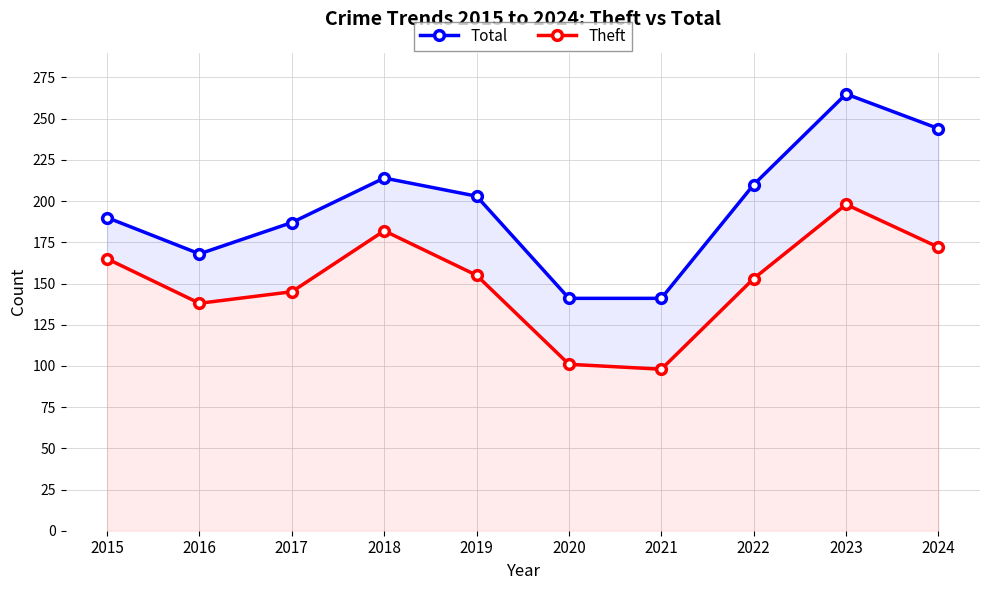

What is the value of the Theft point at the 7th from the left?

98